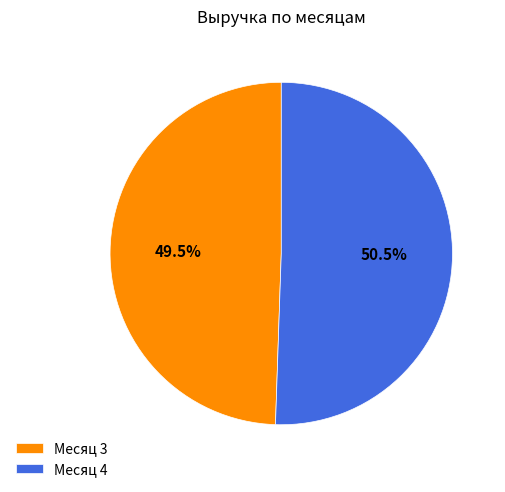

Which slice is the largest?

Месяц 4